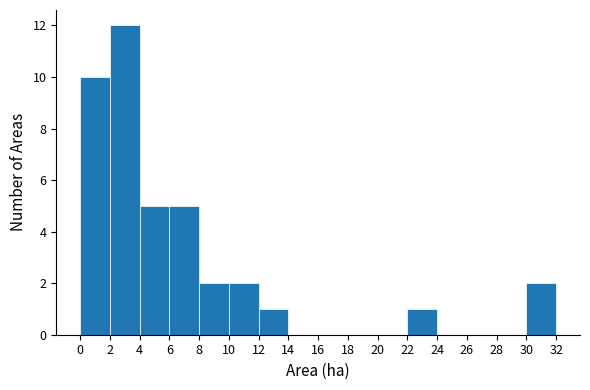

Reading left to right, transcribe this chart: for each bar, give the range it covers on the x-axis and its height. The values are not printed on the chart, so give them approximately, as read against the axis.

0 to 2: 10
2 to 4: 12
4 to 6: 5
6 to 8: 5
8 to 10: 2
10 to 12: 2
12 to 14: 1
14 to 16: 0
16 to 18: 0
18 to 20: 0
20 to 22: 0
22 to 24: 1
24 to 26: 0
26 to 28: 0
28 to 30: 0
30 to 32: 2